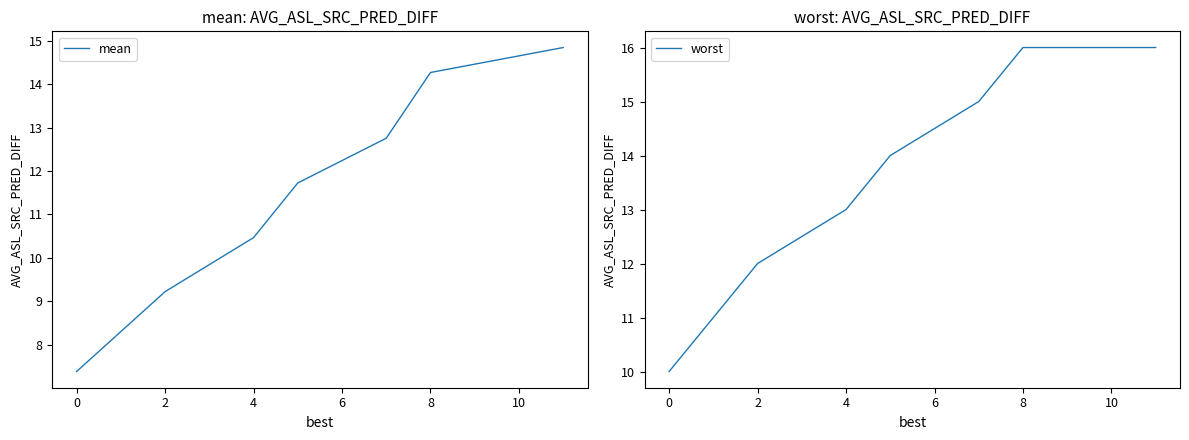

Rank the series by their average value, from lowest to highest.

mean, worst